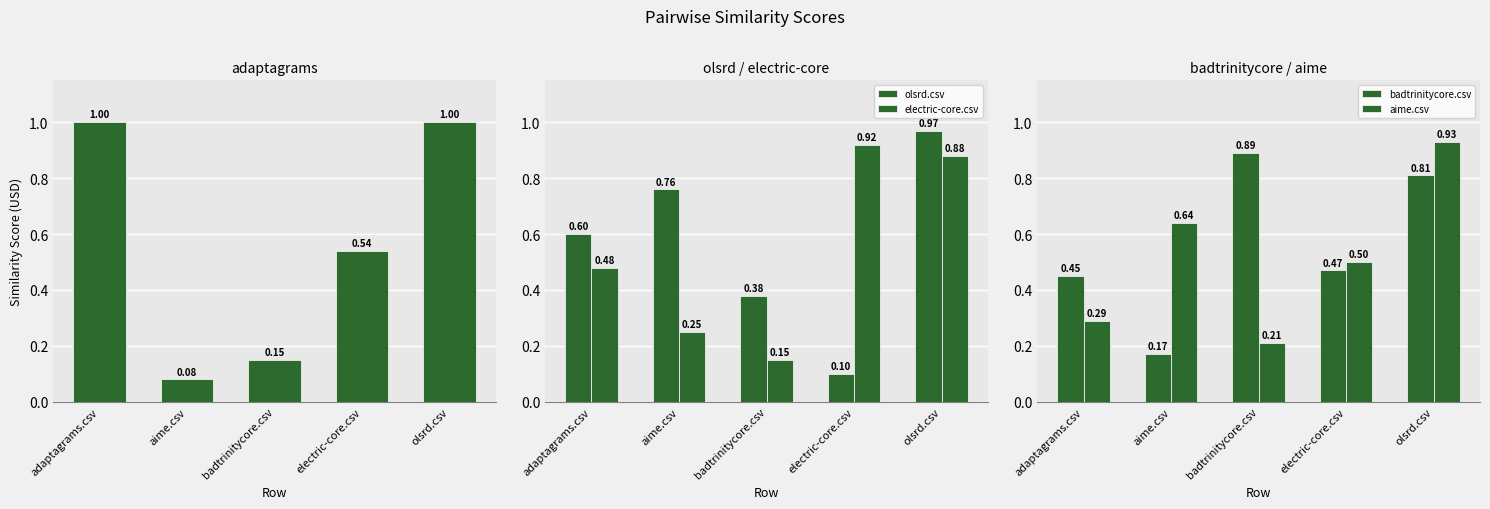

What is the difference between the second highest and second lowest values in the aime.csv series?

0.4